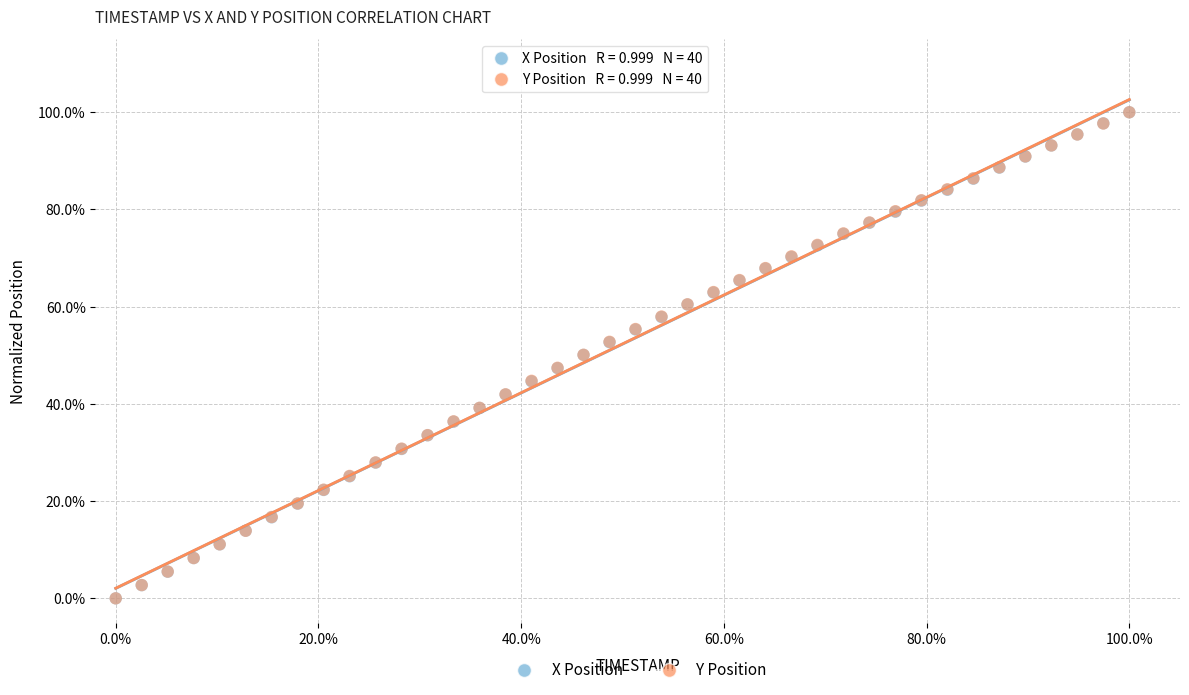

What are all the series names shown in the legend?

X Position, Y Position